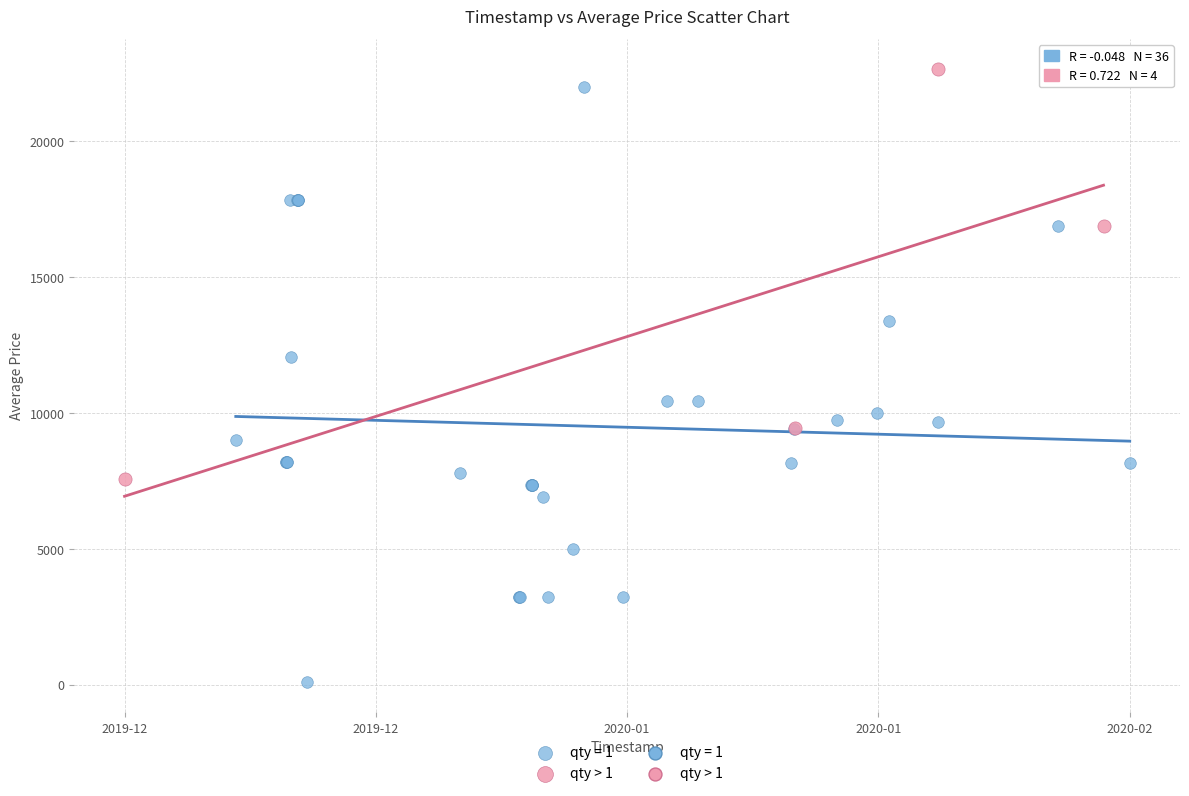

Which series reaches the minimum Y coordinate?

qty = 1